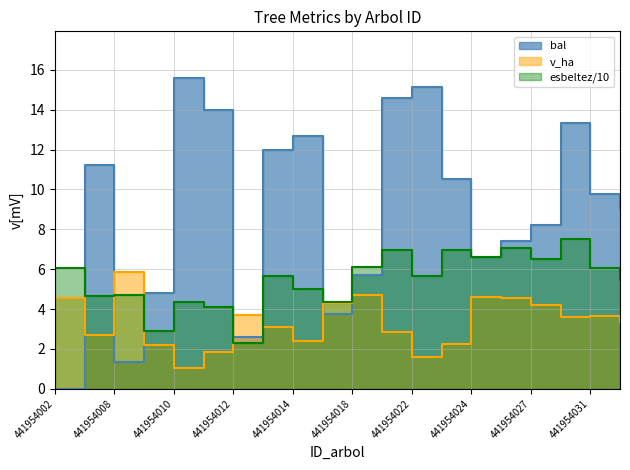

Does the chart display data point markers on the line(s)?

No